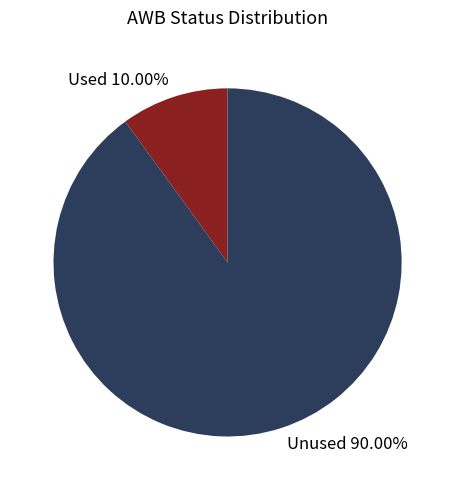

Between Unused and Used, which is larger?

Unused